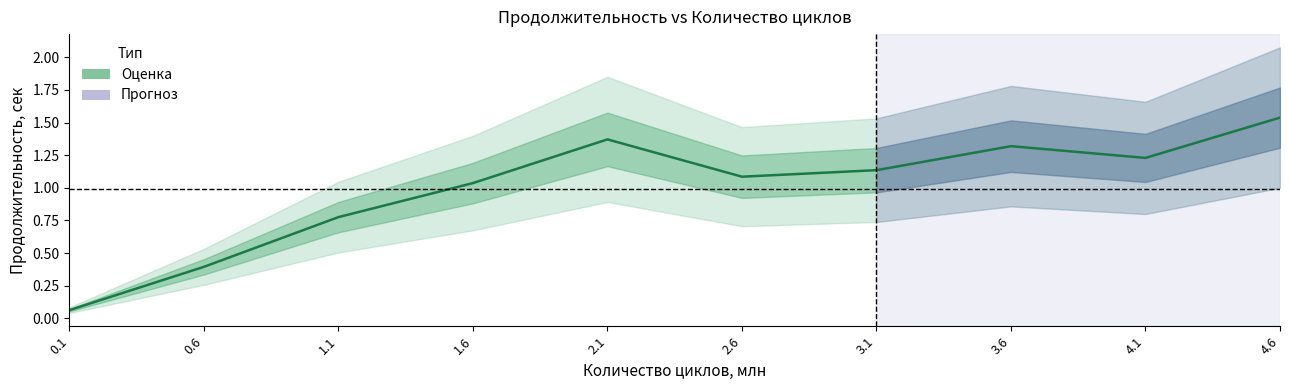

Reading left to right, extract all data points from this chart.

0.1=0.1	0.6=0.4	1.1=0.8	1.6=1.0	2.1=1.4	2.6=1.1	3.1=1.1	3.6=1.3	4.1=1.2	4.6=1.5